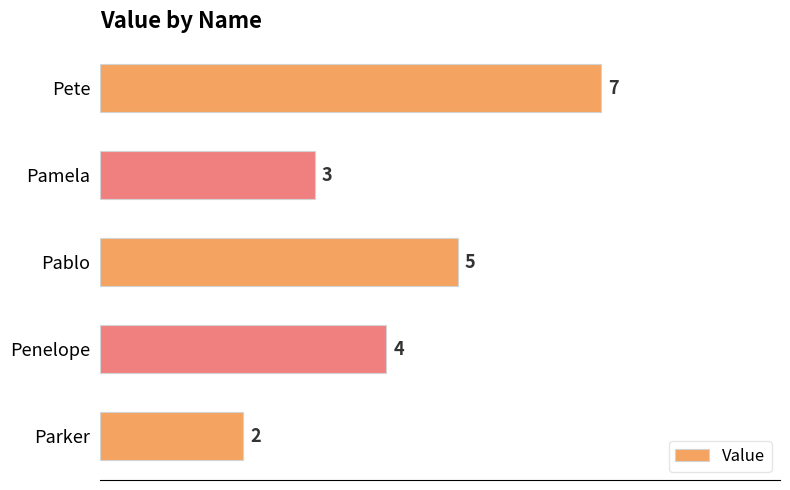

Where is the data nearest to the value 4?

Penelope